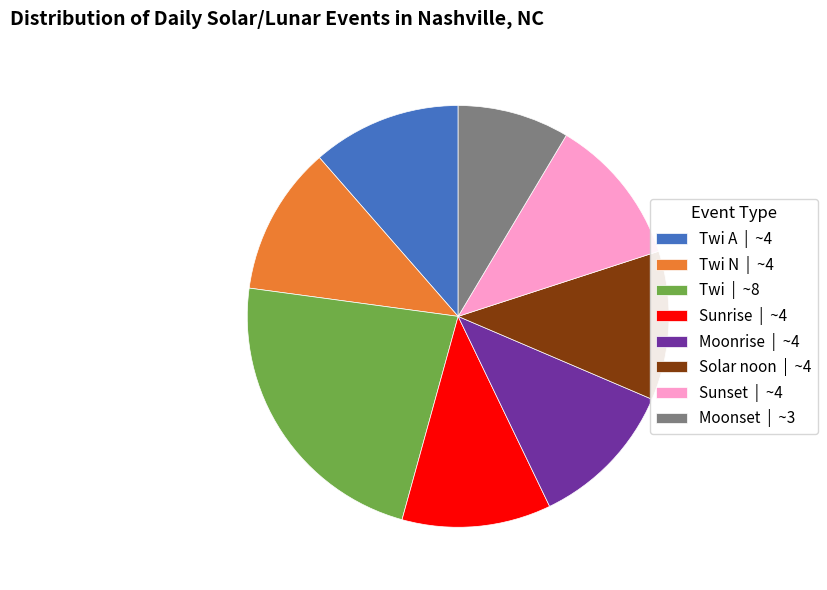

Count the number of slices in the pie.

8